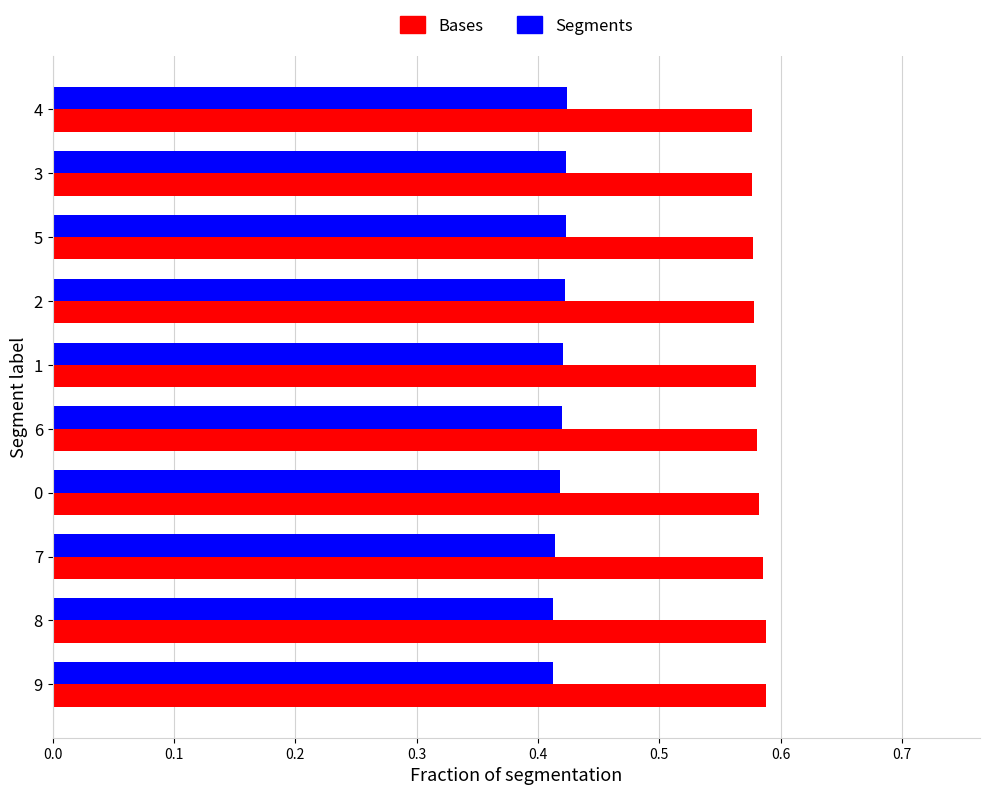

Count the Bases values in the range 0 to 1.

10